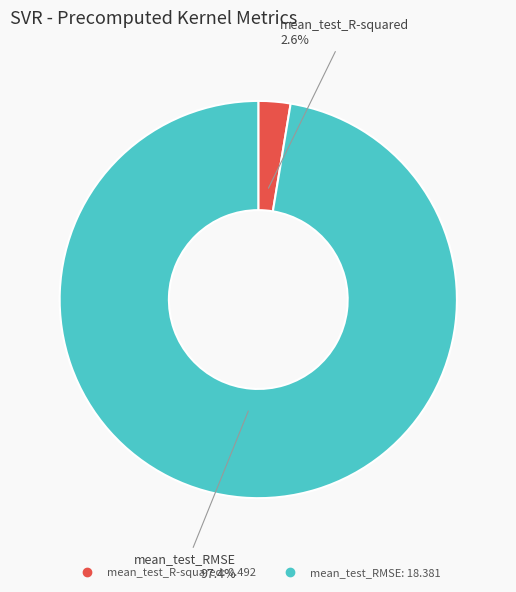

How many segments does this pie chart have?

2